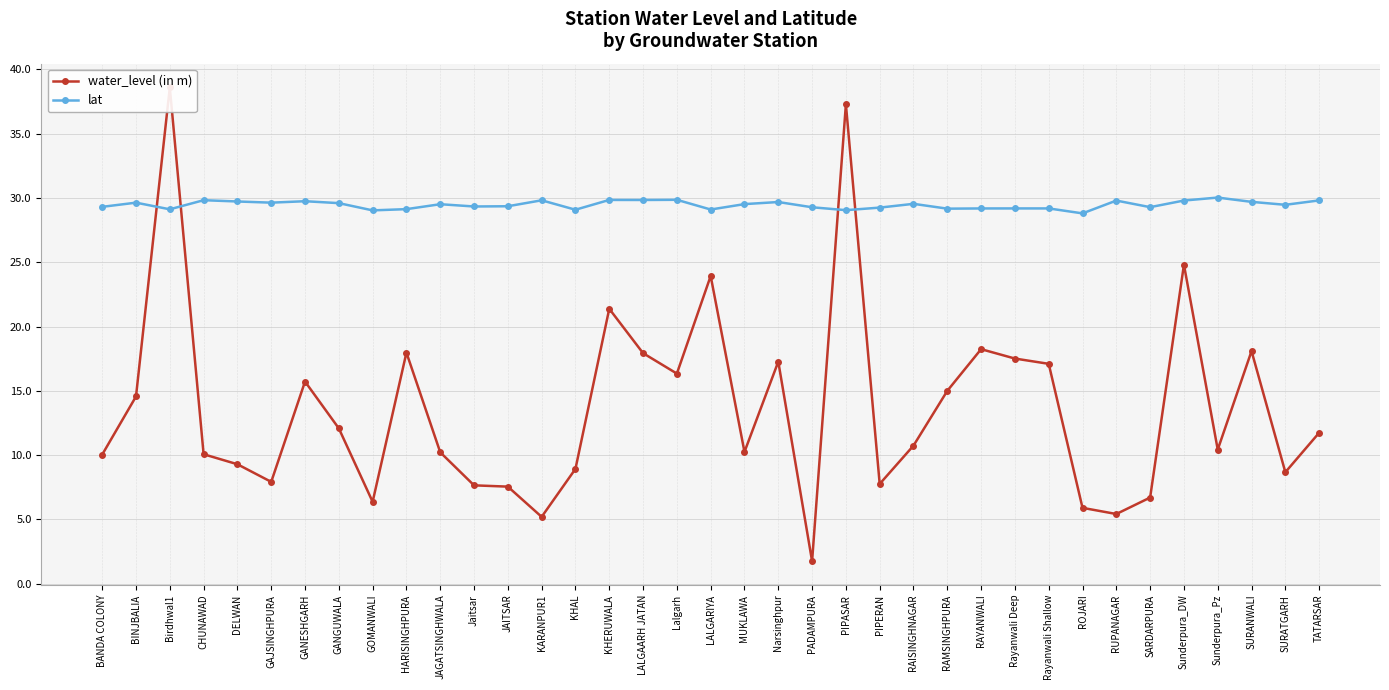

Reading right to left, list all the values displayed in this chart.

water_level (in m): 11.7	8.7	18.1	10.4	24.8	6.7	5.4	5.9	17.1	17.5	18.2	15.0	10.7	7.8	37.3	1.8	17.3	10.2	23.9	16.3	17.9	21.4	8.9	5.2	7.5	7.7	10.2	18.0	6.4	12.1	15.7	7.9	9.3	10.1	38.6	14.6	10.0
lat: 29.8	29.5	29.7	30.0	29.8	29.3	29.8	28.8	29.2	29.2	29.2	29.2	29.5	29.2	29.1	29.3	29.7	29.5	29.1	29.9	29.8	29.8	29.1	29.8	29.4	29.3	29.5	29.1	29.0	29.6	29.7	29.6	29.7	29.8	29.1	29.6	29.3